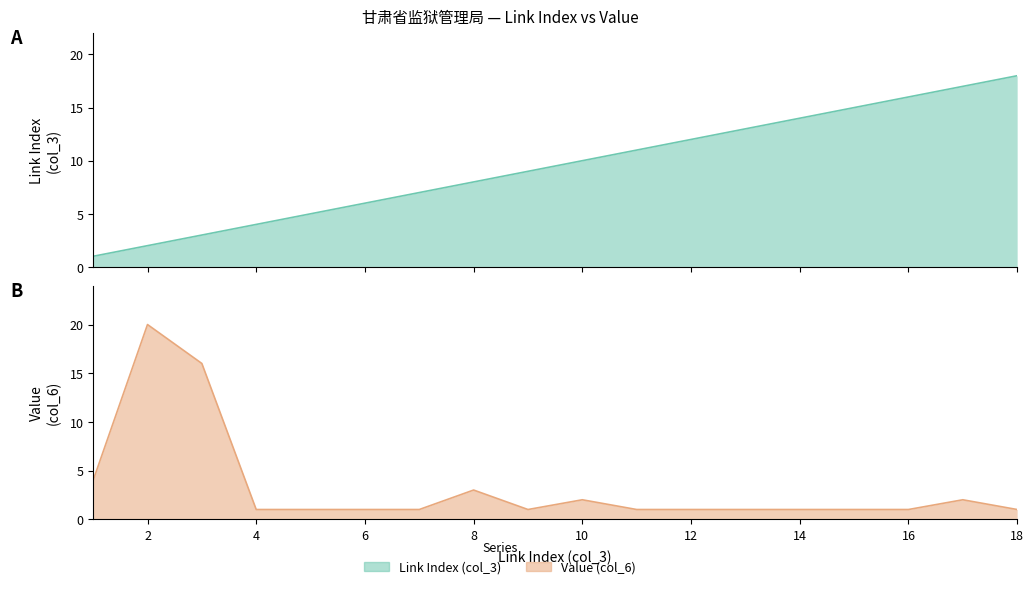

Which series has the largest range (max minus min)?

Value